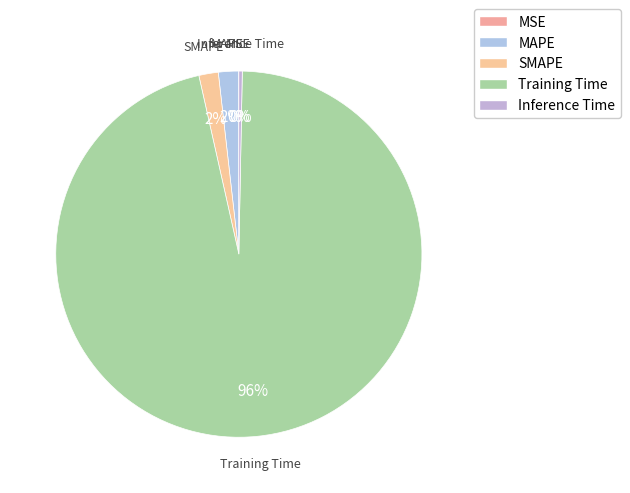

Is it true that SMAPE is 2% of the pie?

True